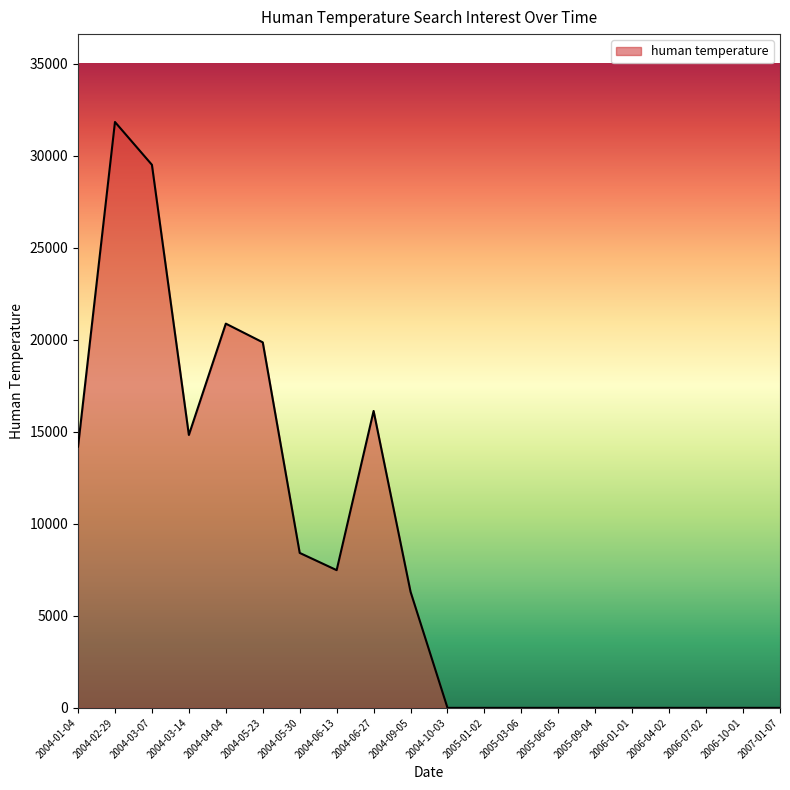

Which has a higher value, 2004-02-29 or 2004-03-14?

2004-02-29